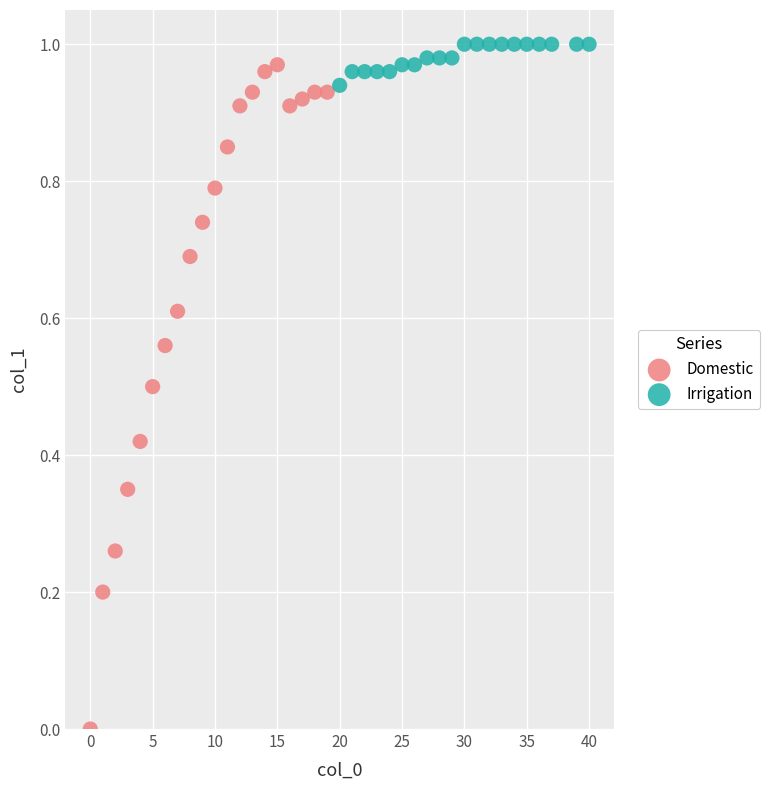

Which series reaches the minimum Y coordinate?

Domestic